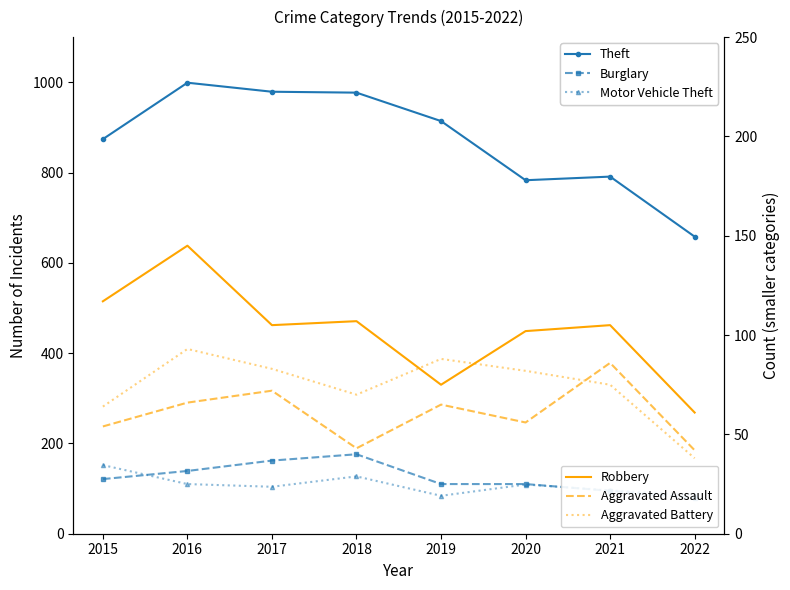

How many values in the Aggravated Battery series are below 82?

4